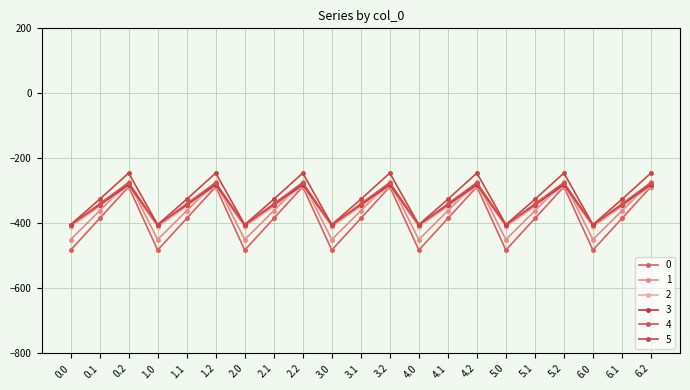

Does the chart display data point markers on the line(s)?

Yes